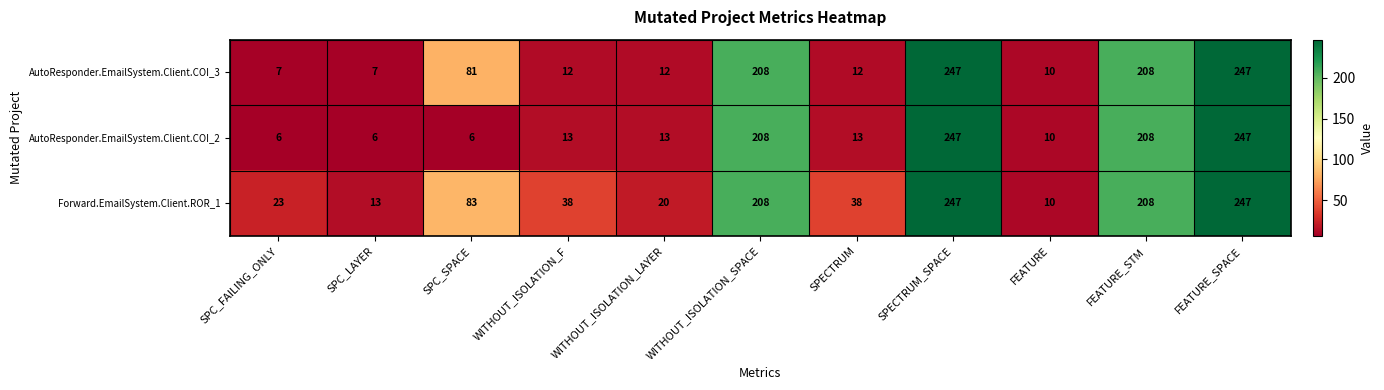

What is the greatest value displayed?

247